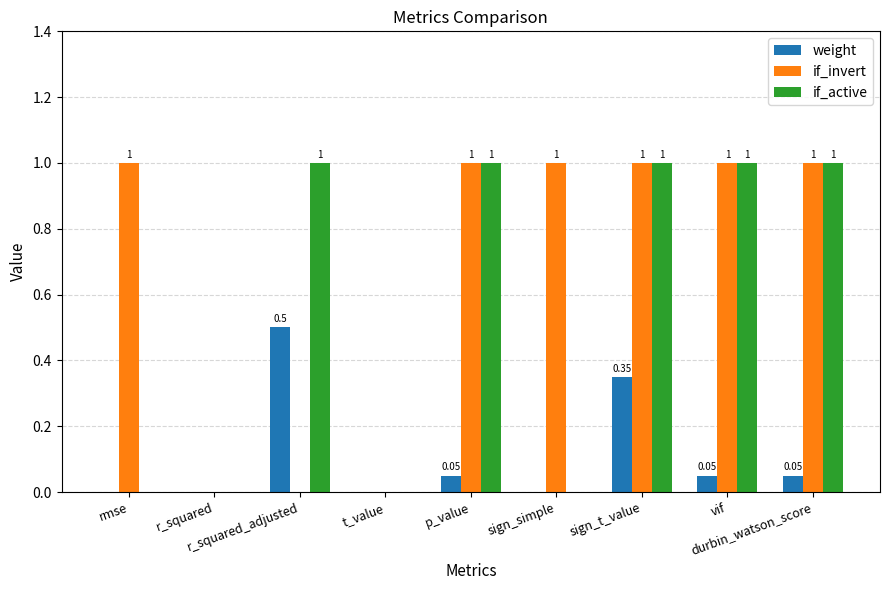

Which series has the largest total across all categories?

if_invert